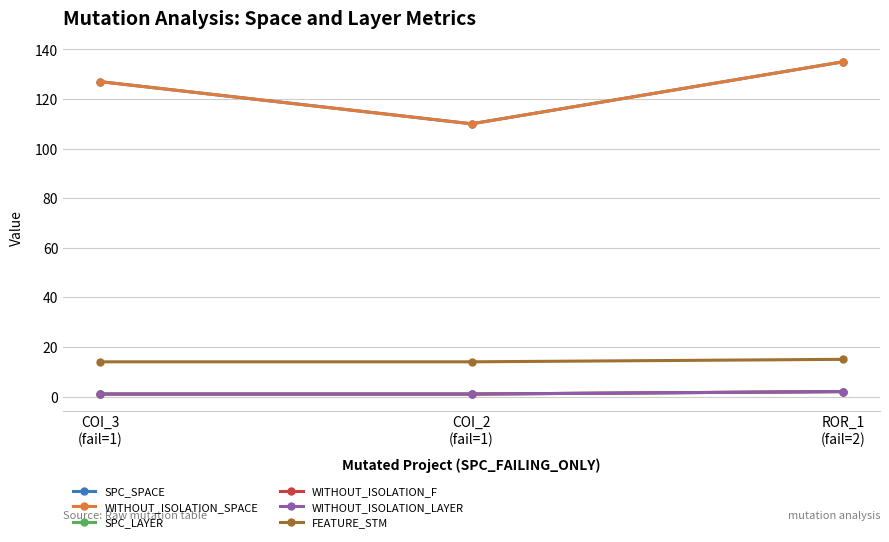

Rank the series by their maximum value, from highest to lowest.

SPC_SPACE, WITHOUT_ISOLATION_SPACE, FEATURE_STM, SPC_LAYER, WITHOUT_ISOLATION_F, WITHOUT_ISOLATION_LAYER